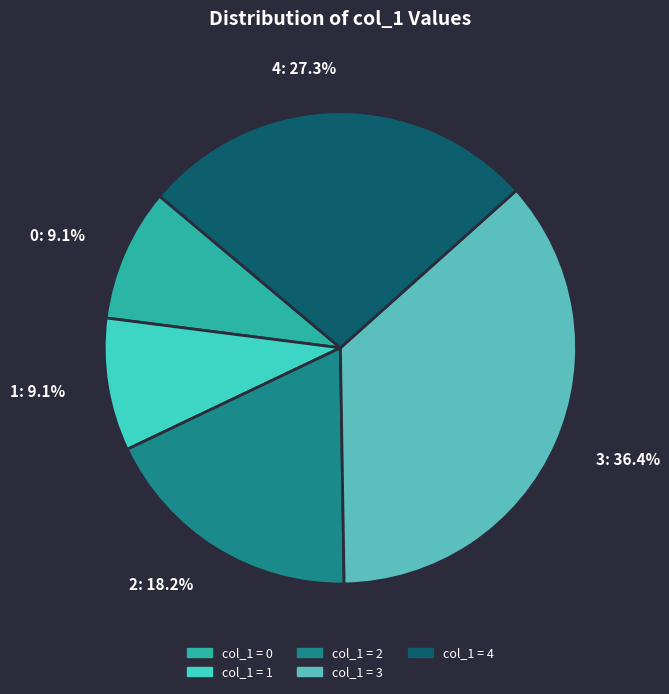

Which has a higher value, 0 or 3?

3